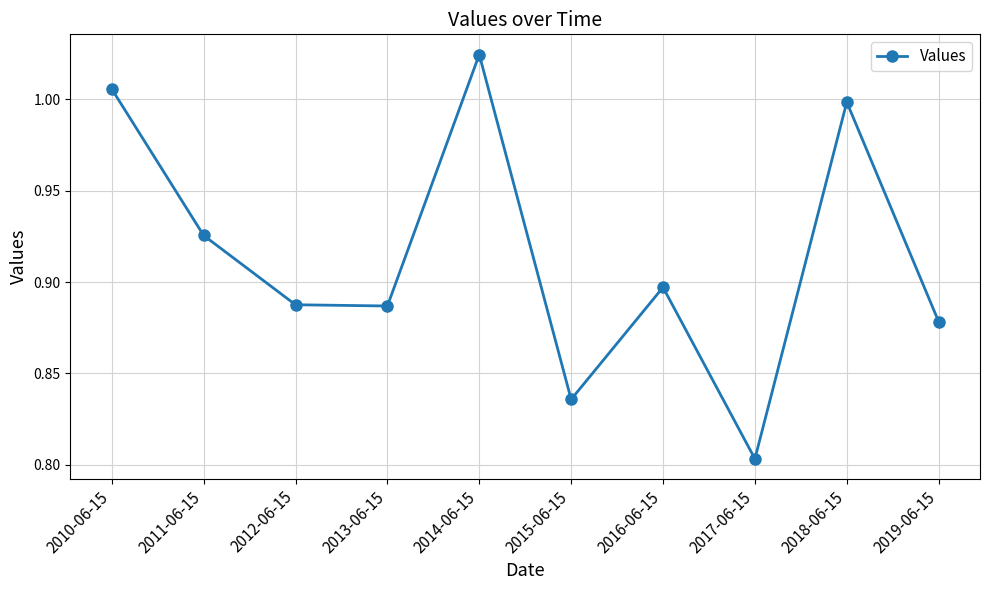

How many data points does each series have?

10